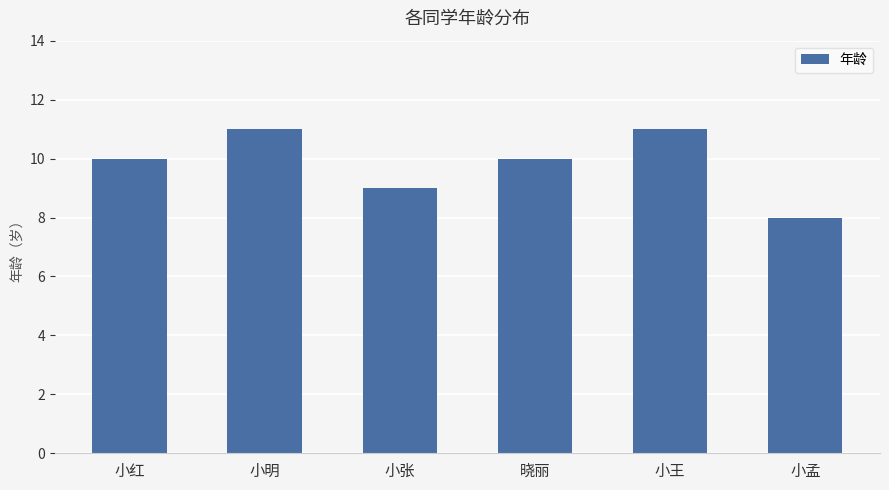

The value at 晓丽 is 10. True or false?

True